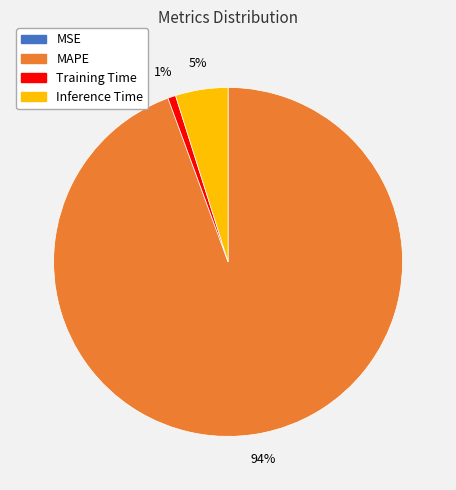

To the nearest percent, what is the difference between the largest and smallest slice percentages?

94%